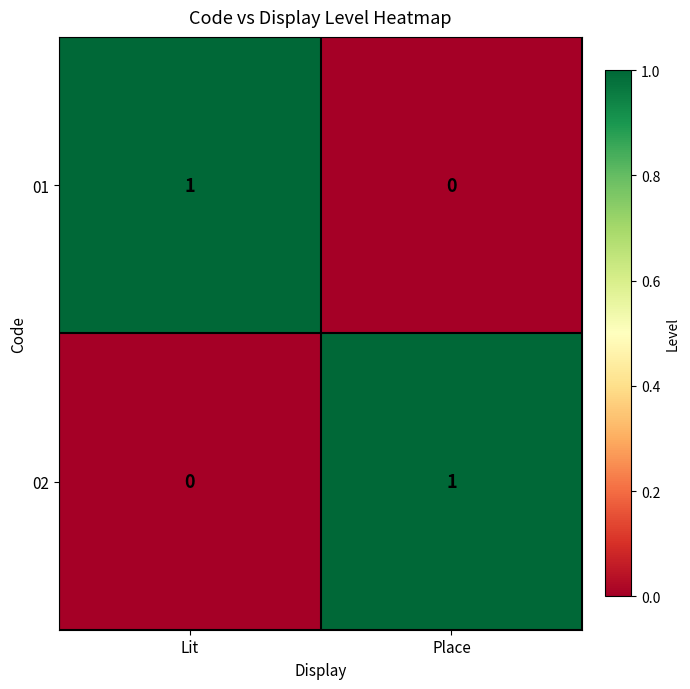

What is the maximum value shown in the chart?

1